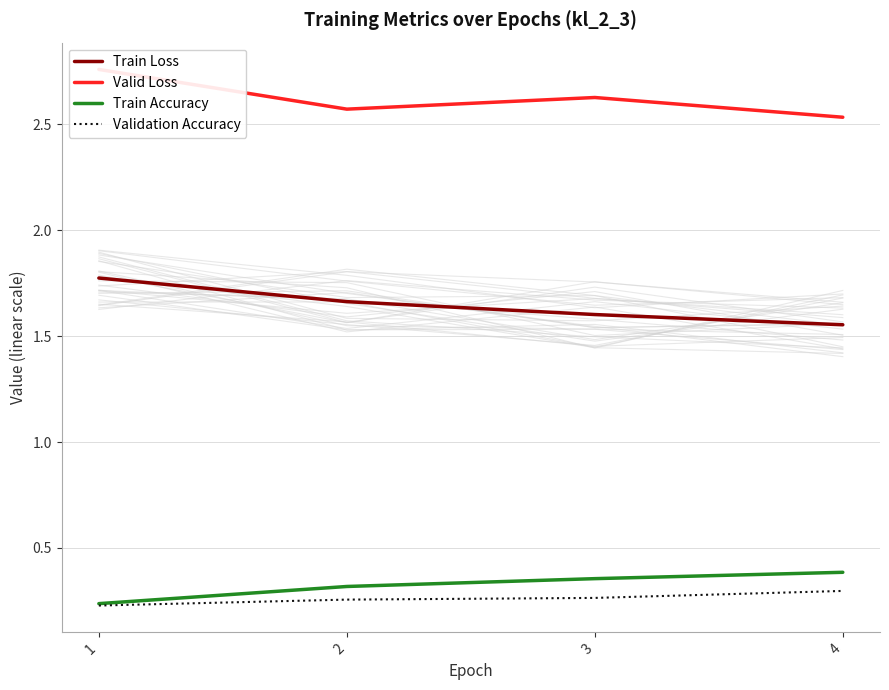

Does the chart have visible grid lines?

Yes